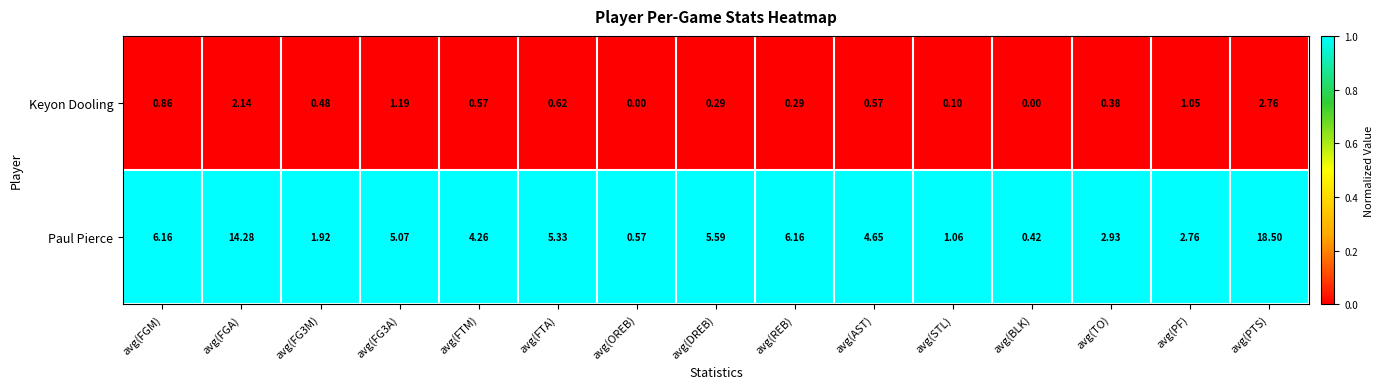

Rank the series at avg(AST) from highest to lowest value.

Paul Pierce, Keyon Dooling